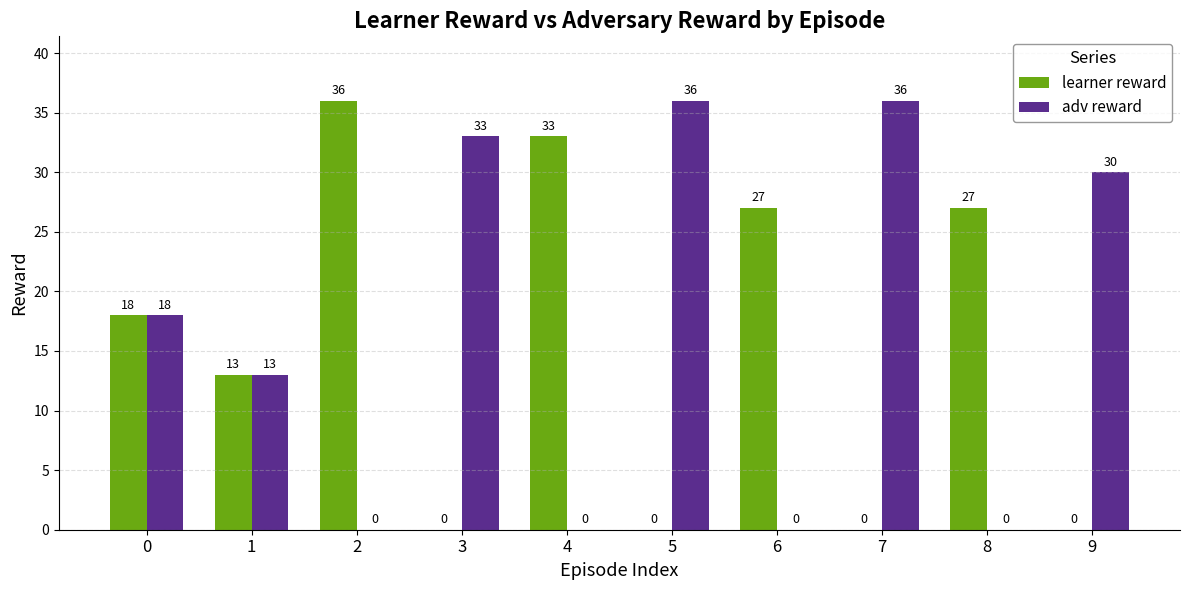

What is the sum of all learner reward values?

154